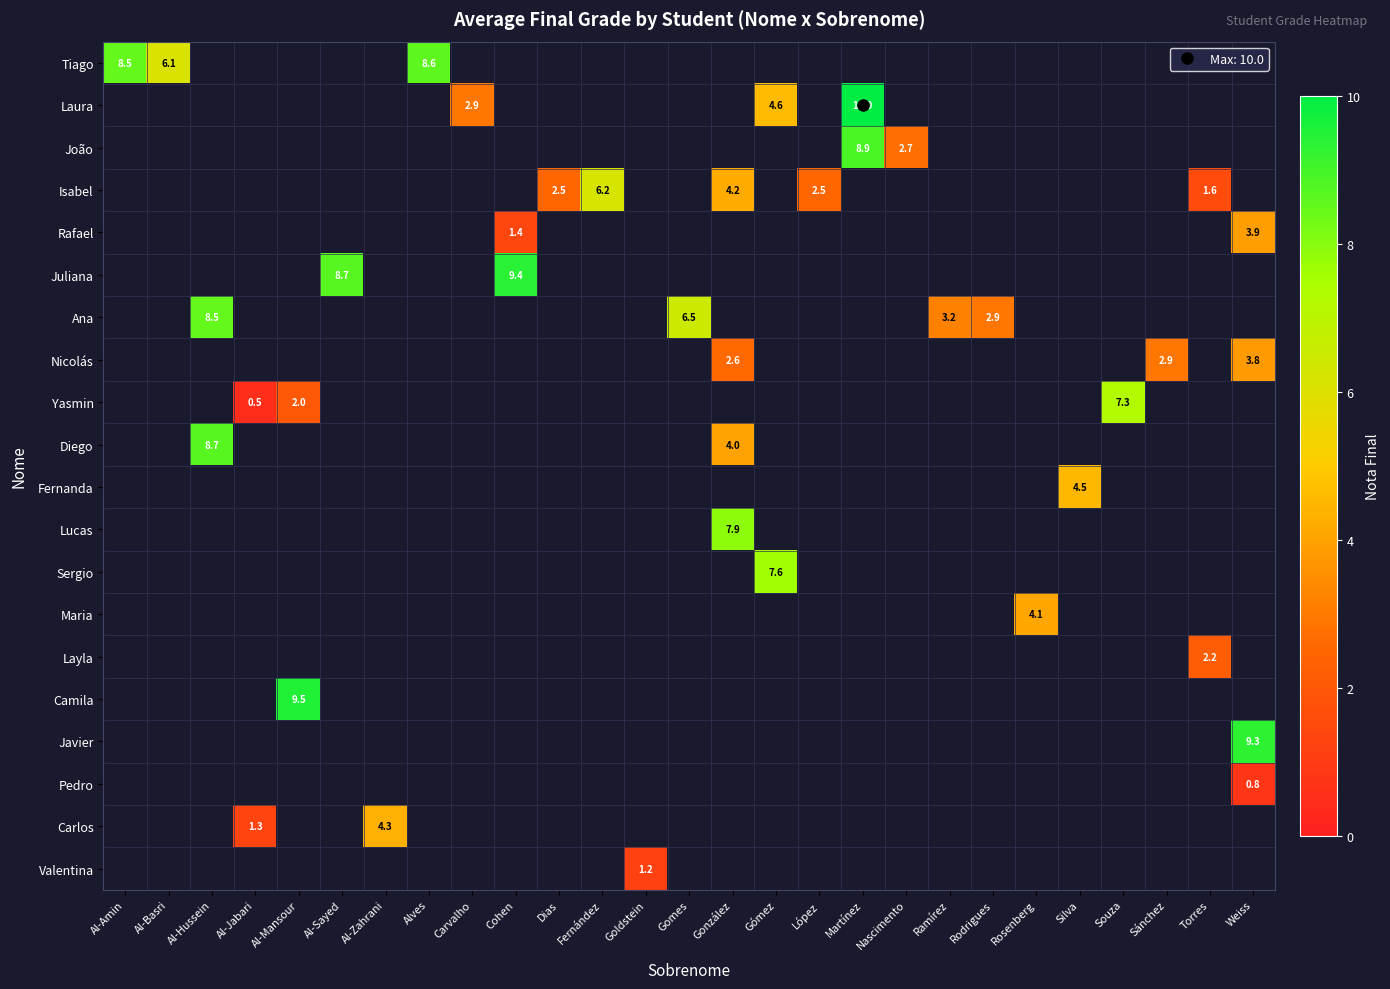

At how many categories does at least one series exceed 5?

14